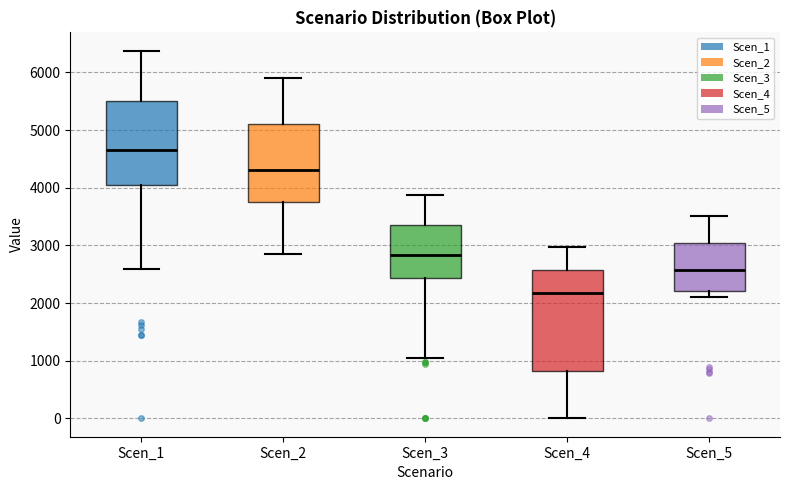

Comparing the boxes themselves (not the whiskers), which one is the tallest?

Scen_4